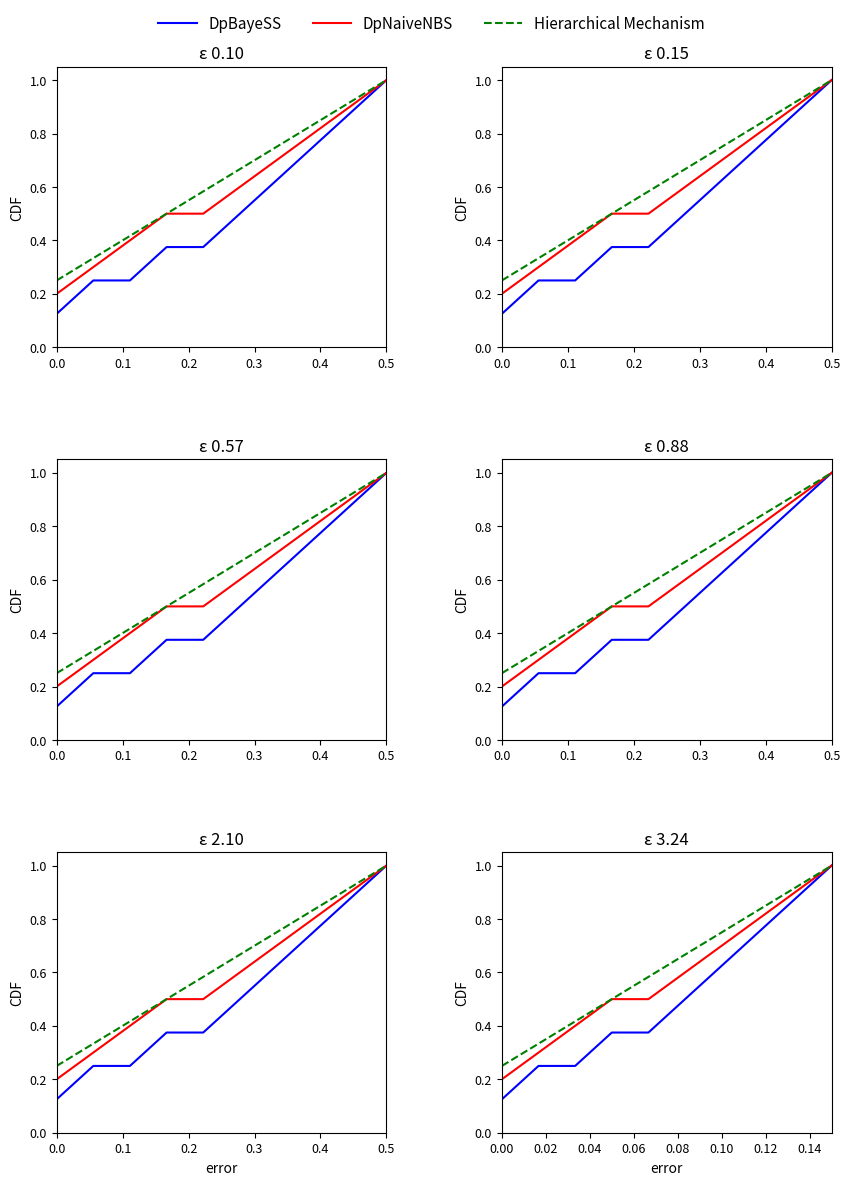

What is the label of the 7th point from the left?

0.10